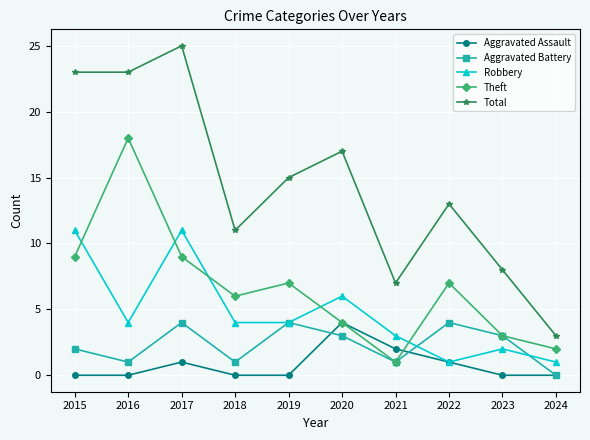

How many interior local peaks does the Aggravated Assault series have?

2